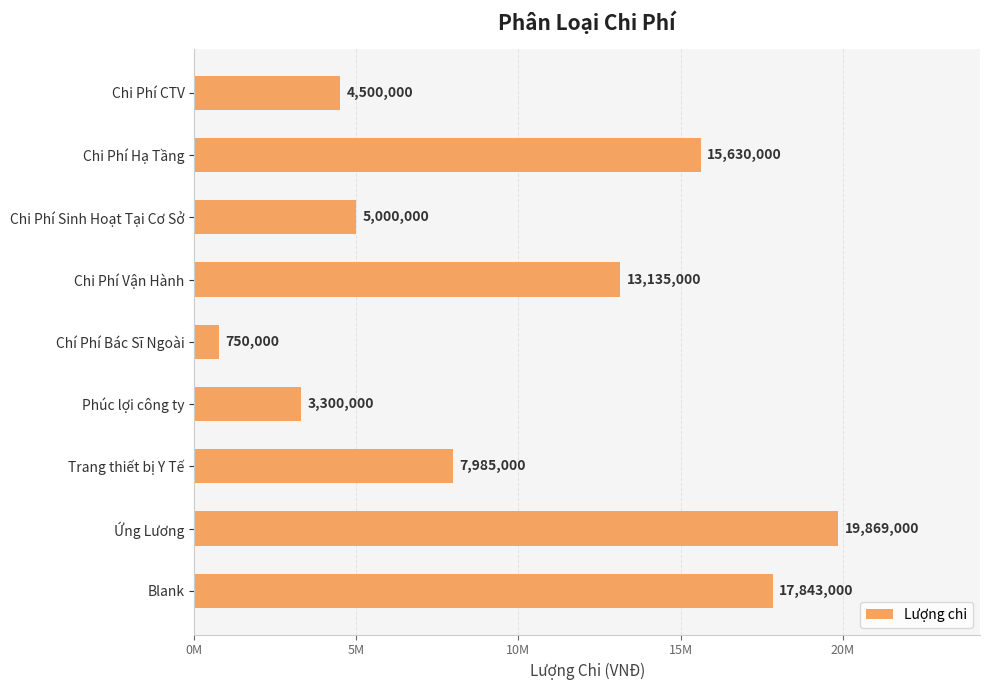

Are the bars horizontal?

Yes